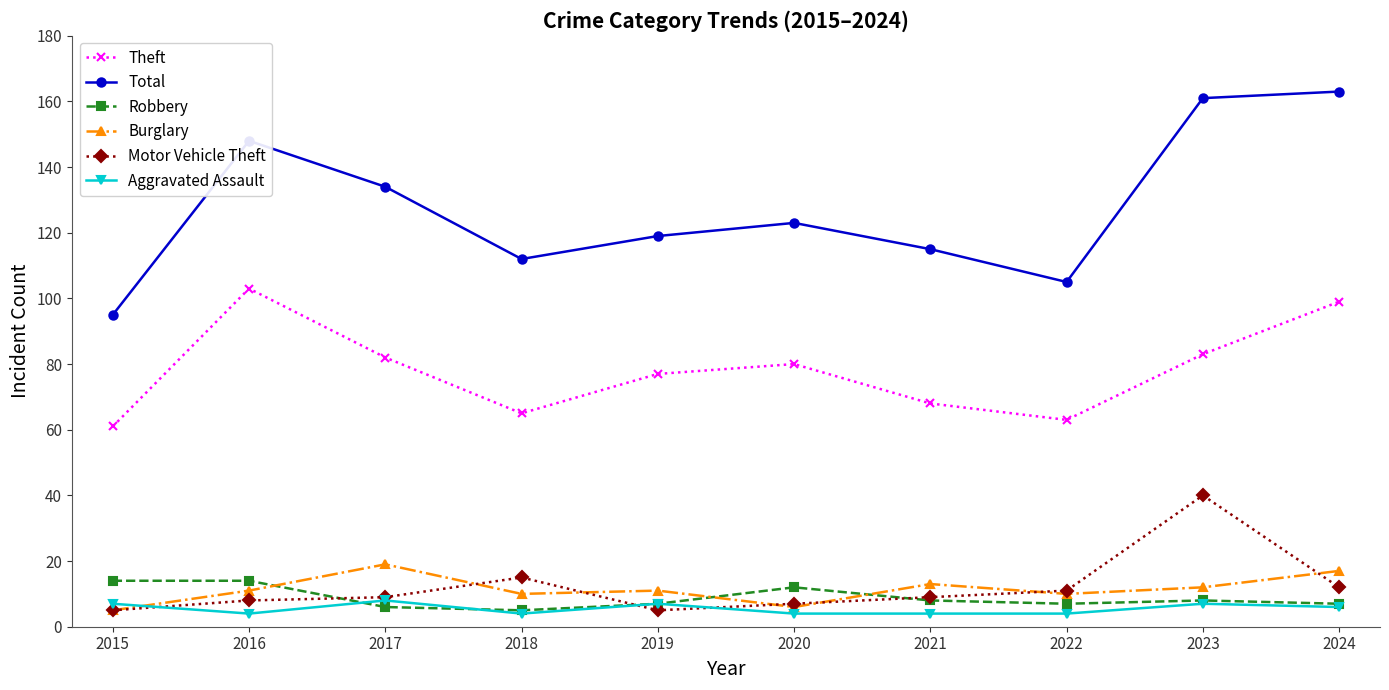

Which series has the largest total across all categories?

Total